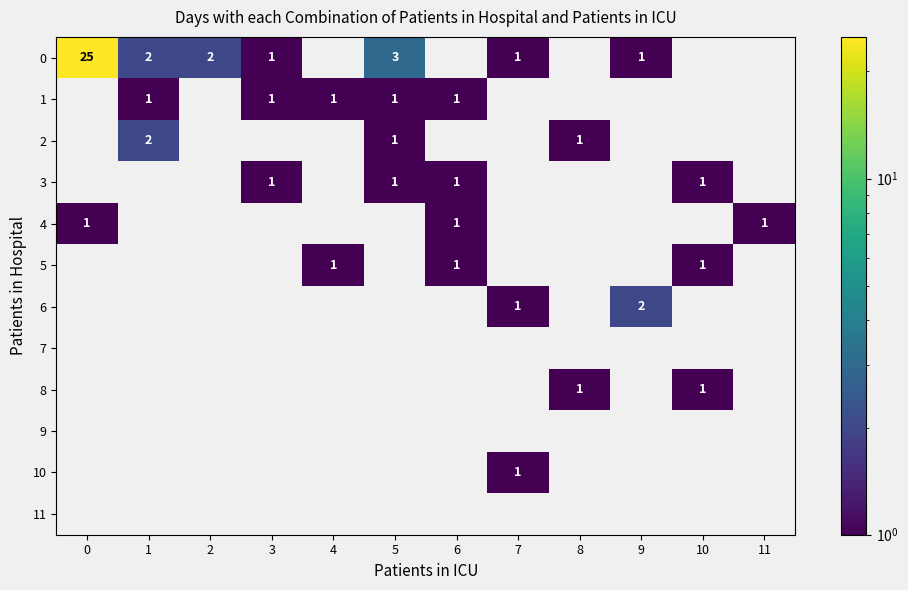

What is the spread (max minus min) of values at 5?

3